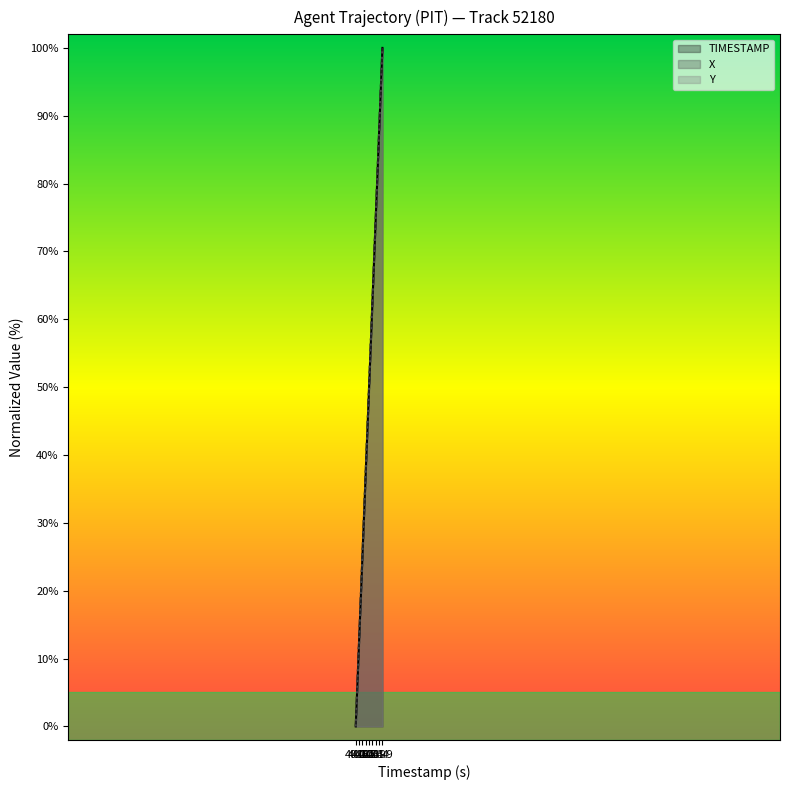

What is the greatest value displayed?

100.0